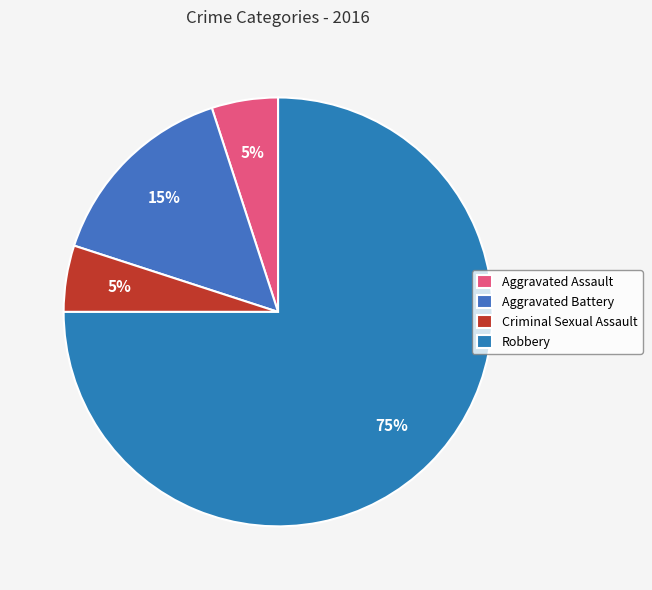

What percentage is NOT represented by Aggravated Battery?

85.0%